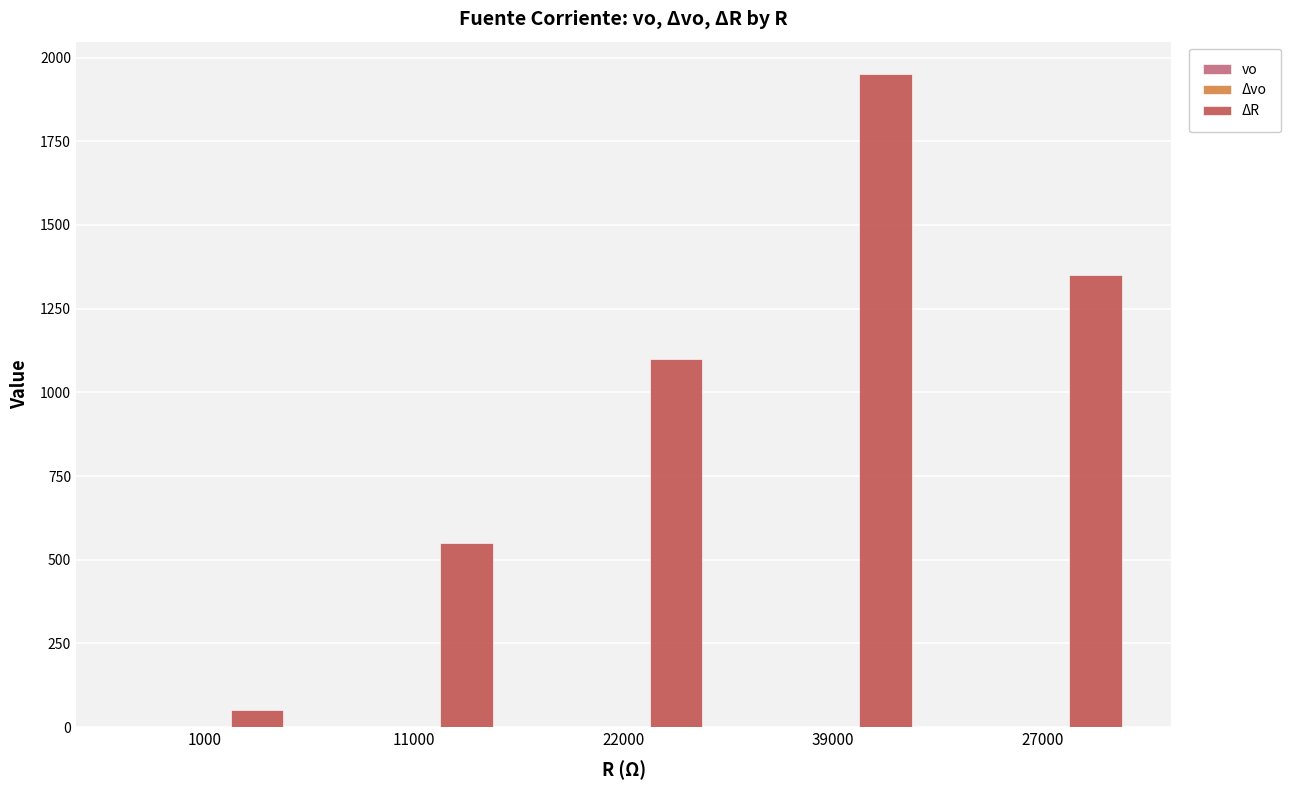

Which category has the highest value in the ΔR series?

39000